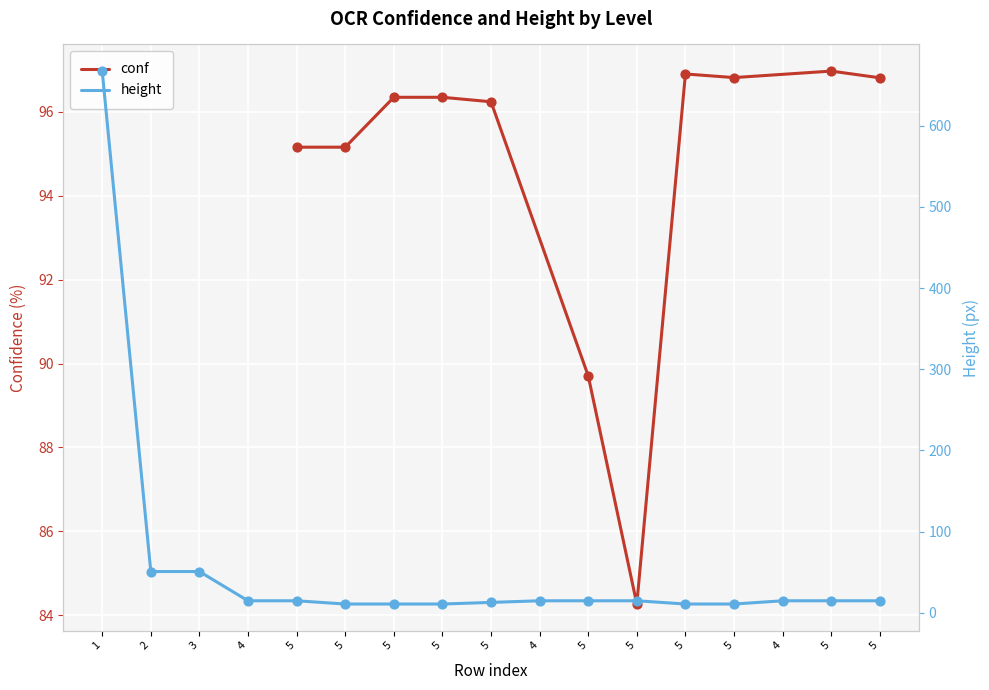

Approximately how many times larger is the value at 1 compared to 4?

44.5